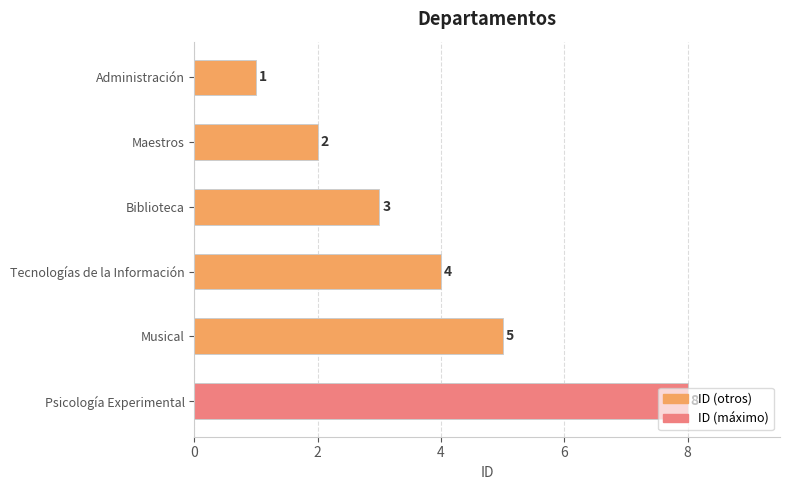

Between Maestros and Biblioteca, which is larger?

Biblioteca